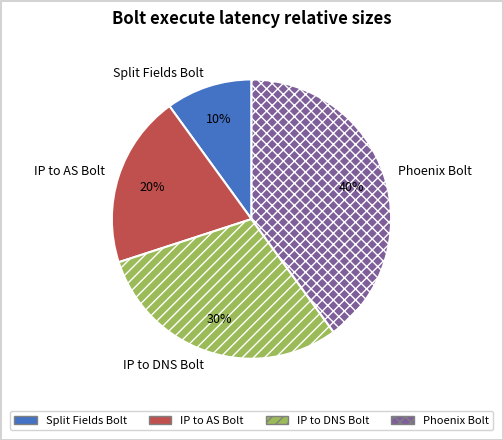

To the nearest percent, what is the difference between the Phoenix Bolt and IP to AS Bolt slice percentages?

20%